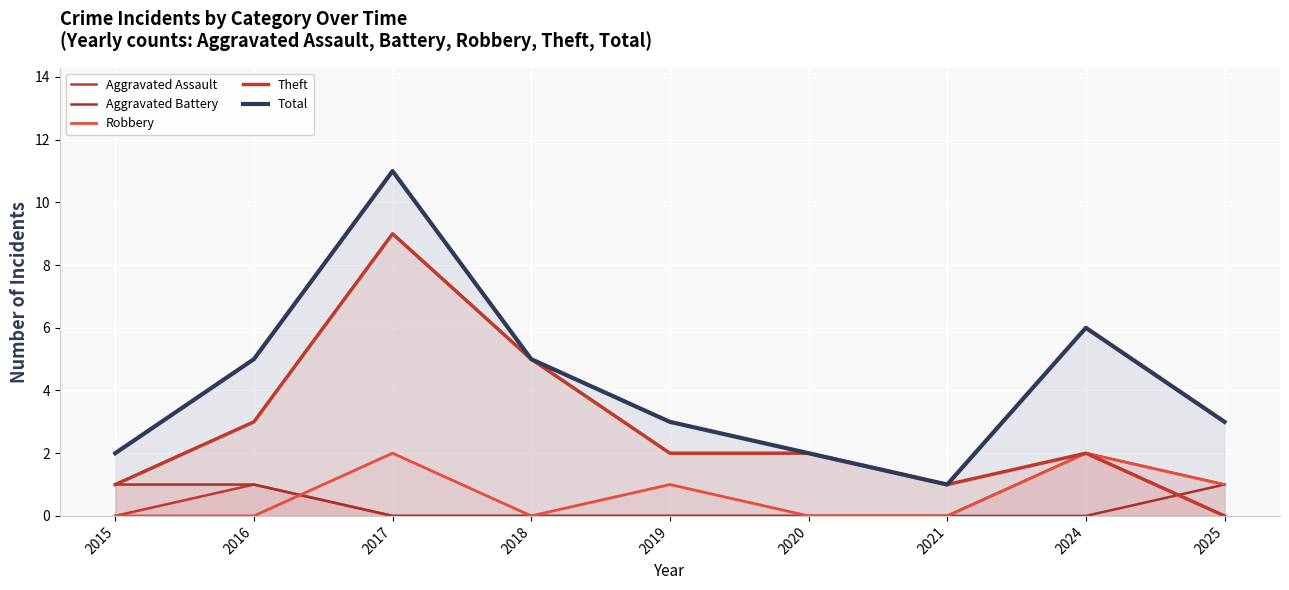

Reading right to left, what are all the values shown in this chart?

Aggravated Assault: 2025=1	2024=2	2021=0	2020=0	2019=0	2018=0	2017=0	2016=1	2015=0
Aggravated Battery: 2025=1	2024=0	2021=0	2020=0	2019=0	2018=0	2017=0	2016=1	2015=1
Robbery: 2025=1	2024=2	2021=0	2020=0	2019=1	2018=0	2017=2	2016=0	2015=0
Theft: 2025=0	2024=2	2021=1	2020=2	2019=2	2018=5	2017=9	2016=3	2015=1
Total: 2025=3	2024=6	2021=1	2020=2	2019=3	2018=5	2017=11	2016=5	2015=2